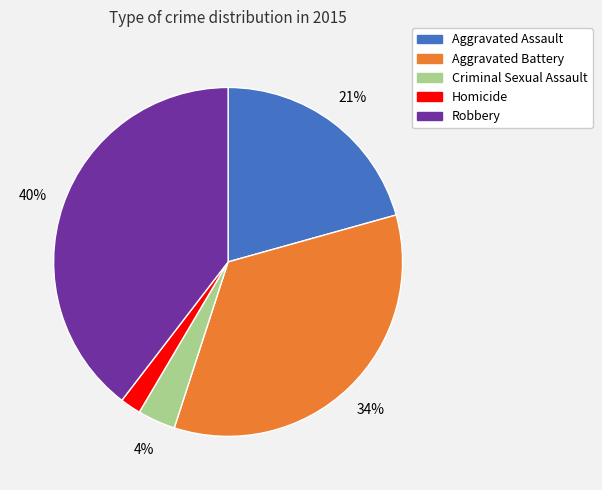

Which category has the biggest portion of the pie?

Robbery